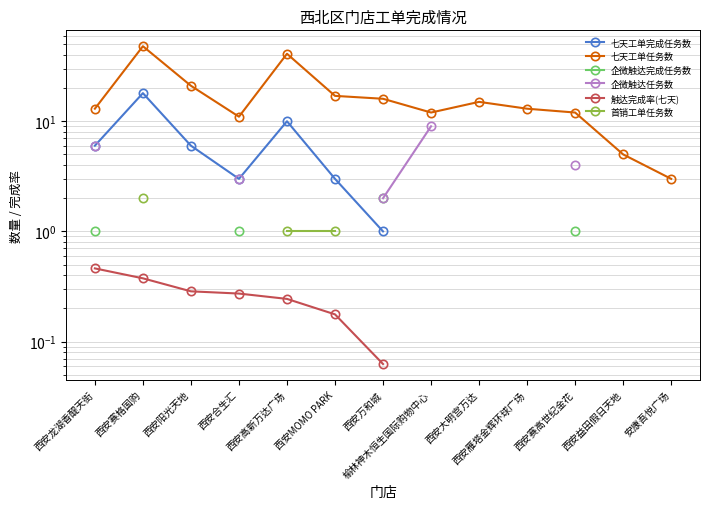

Where is the first local maximum for 七天工单完成任务数?

西安赛格国购